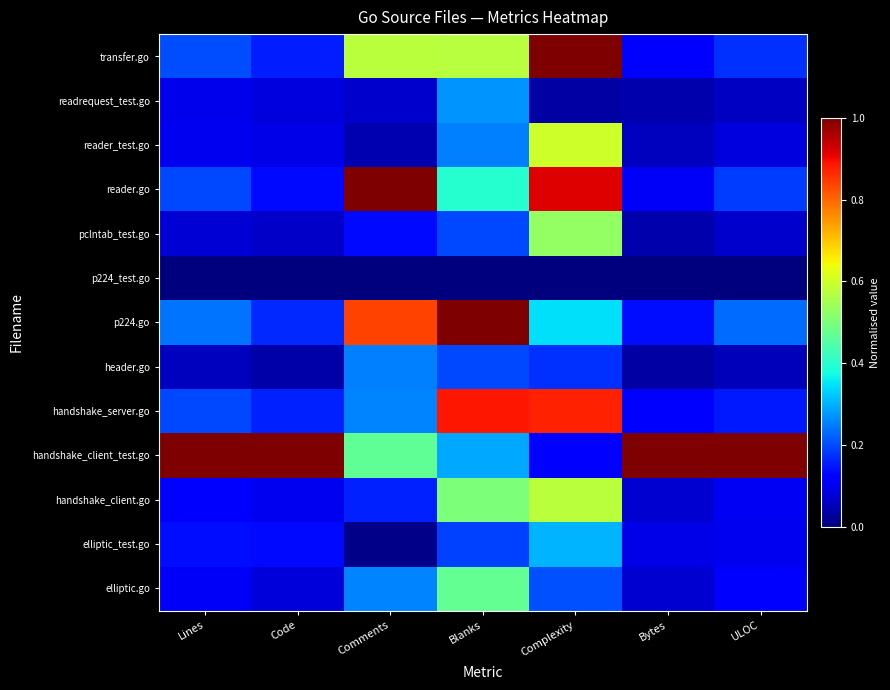

Count the number of data series in this chart.

13